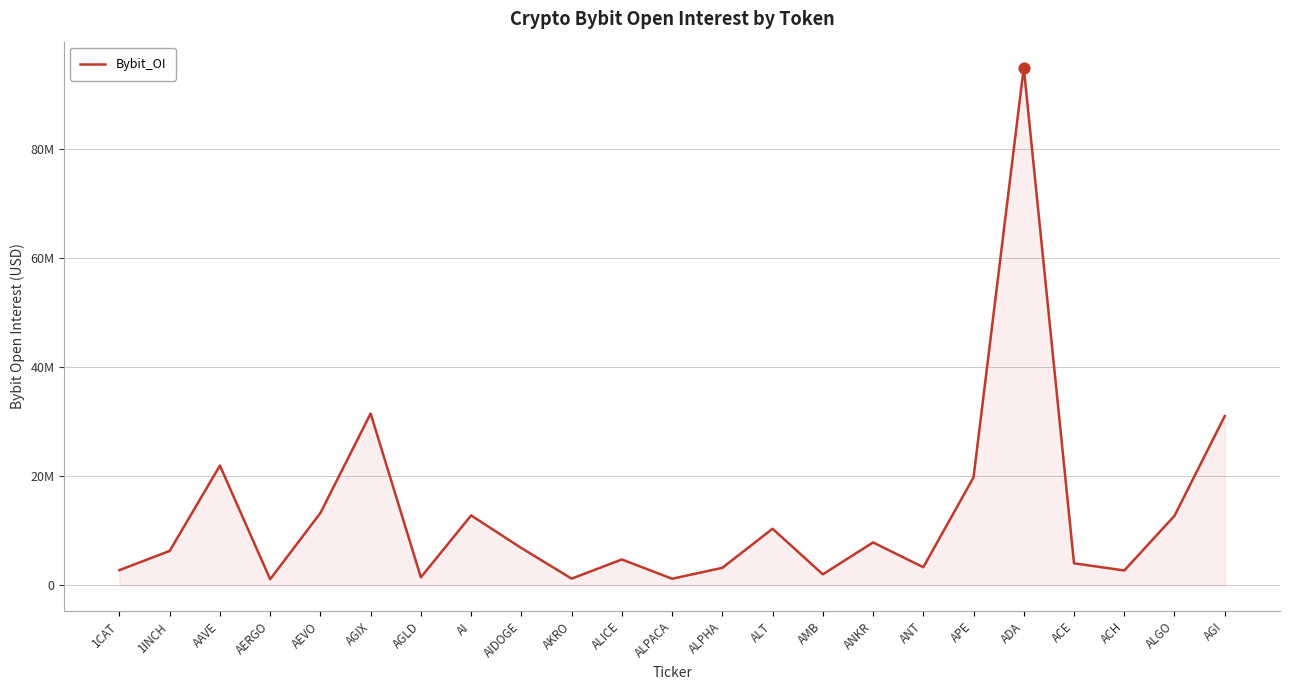

Between 1INCH and AI, which is larger?

AI